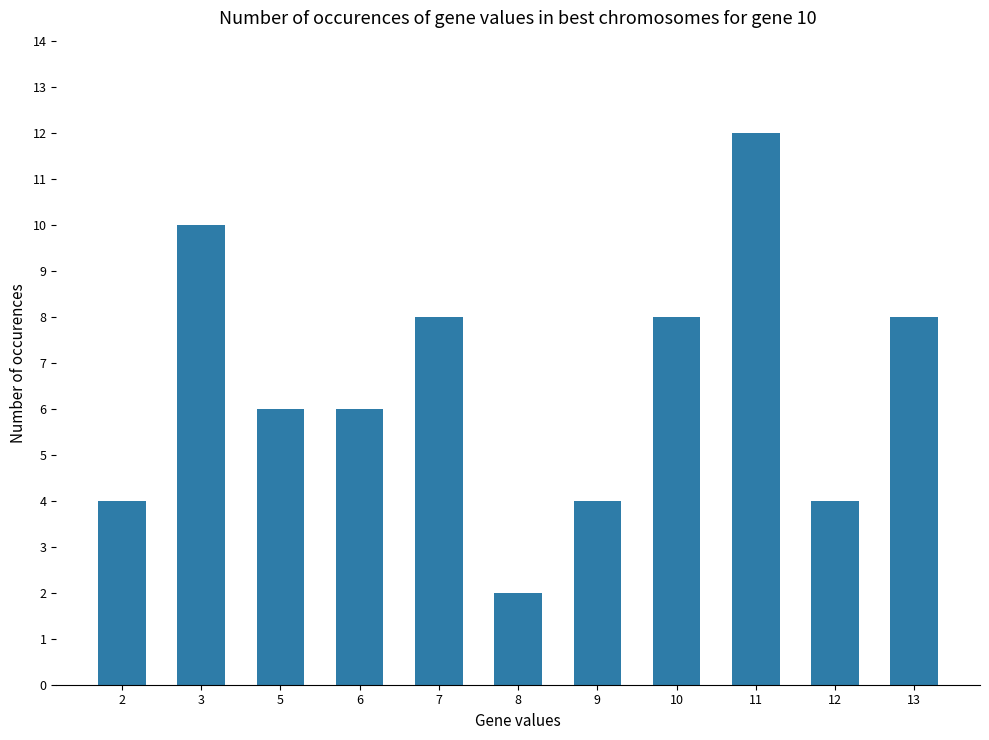

How many data points does each series have?

11